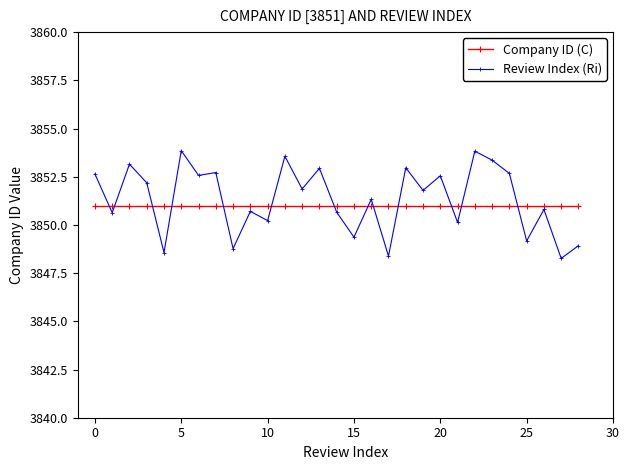

After their last crossing, which series has the higher values: Company ID (C) or Review Index (Ri)?

Company ID (C)